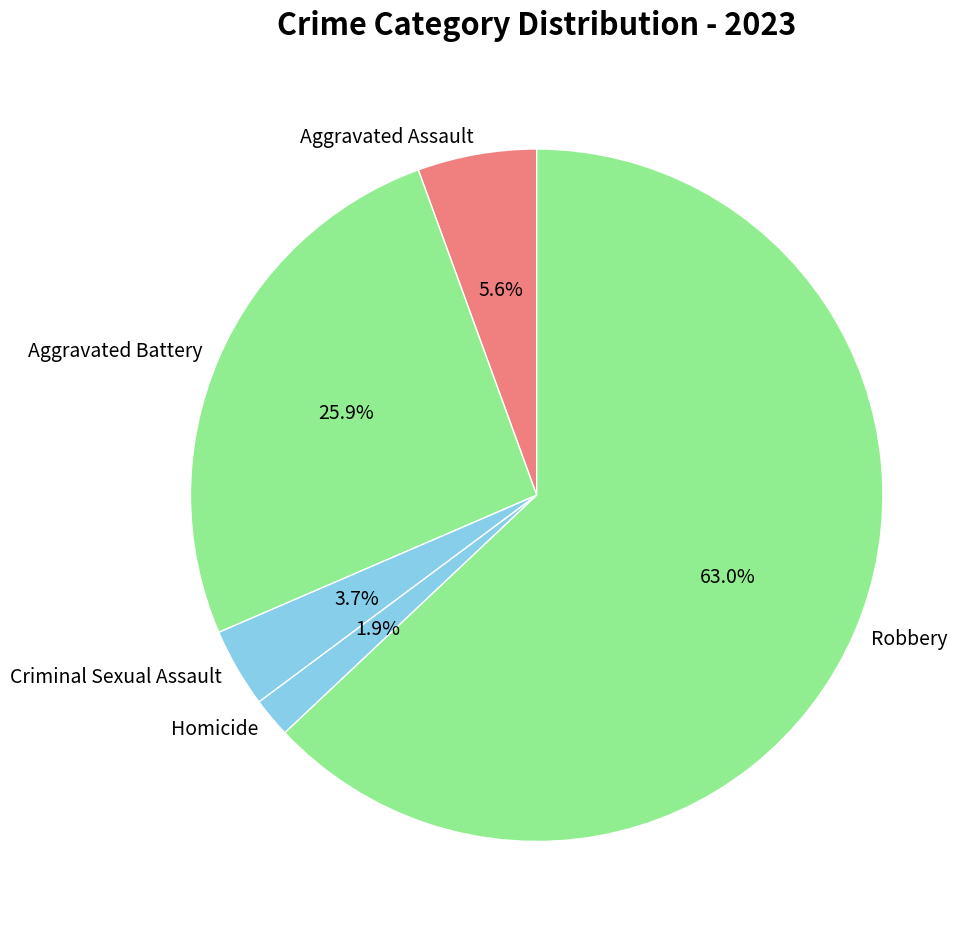

Which slice is the largest?

Robbery